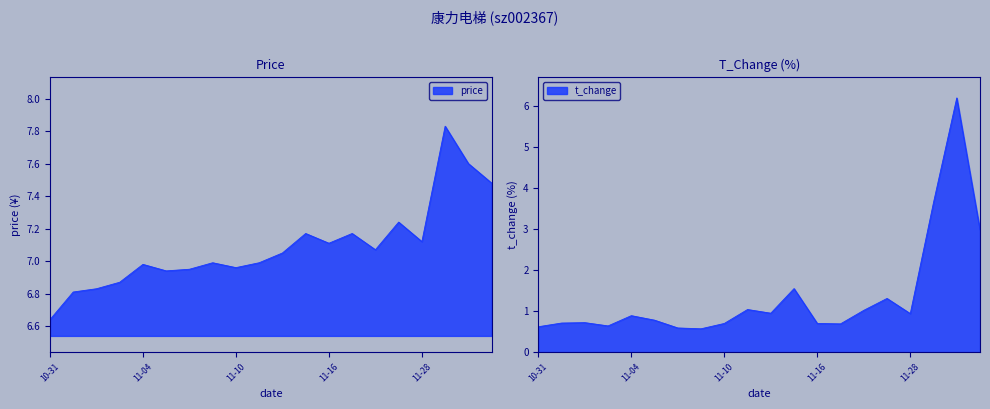

Rank the series at 2022-11-01 from highest to lowest value.

price, t_change